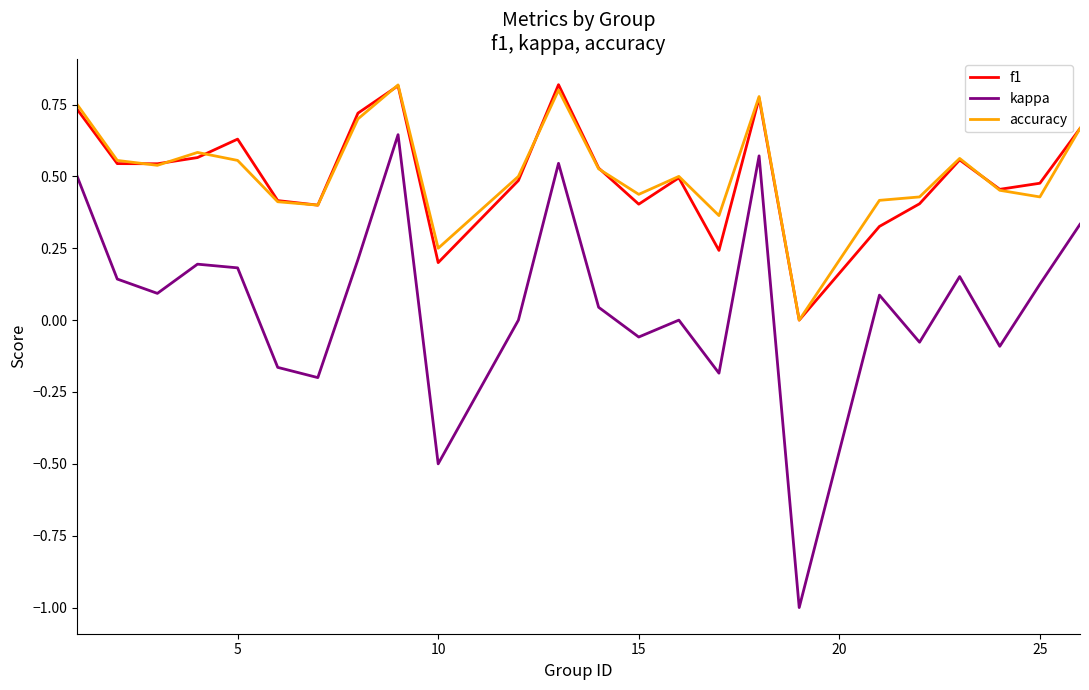

What is the smallest value displayed?

-1.0